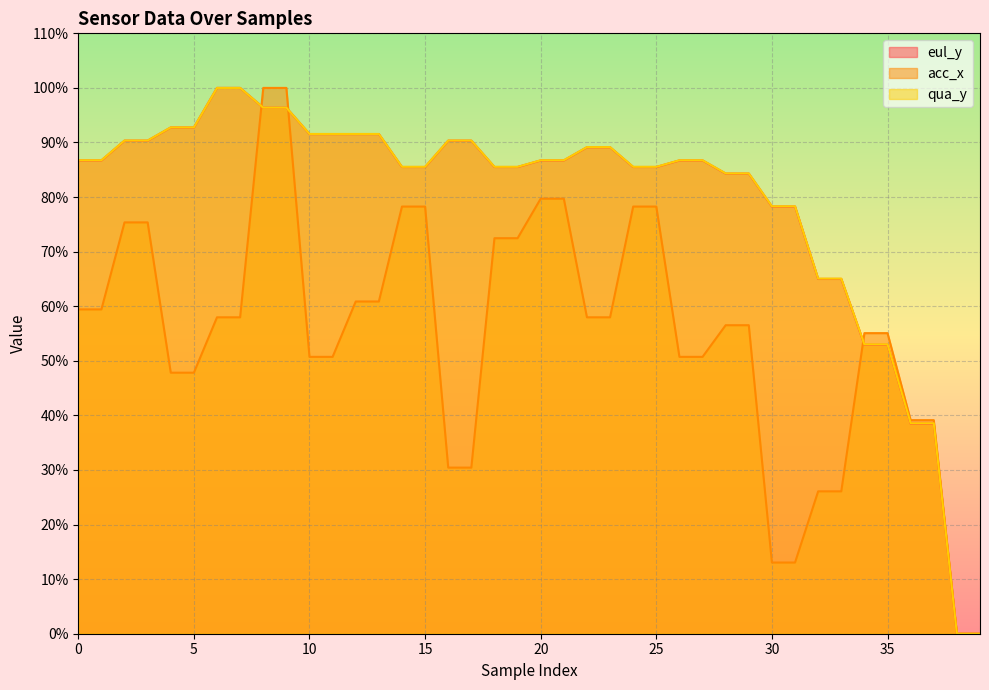

Which series has the largest total across all categories?

qua_y